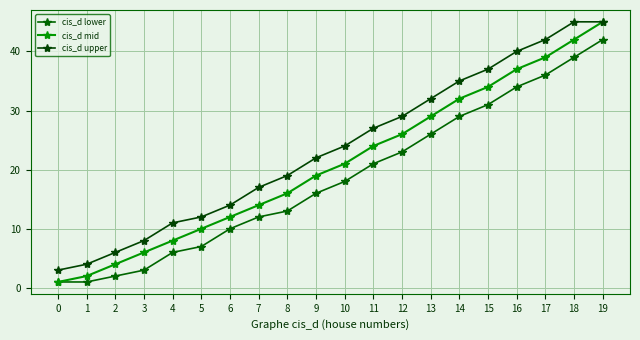

At which category is the sum across all series the highest?

19